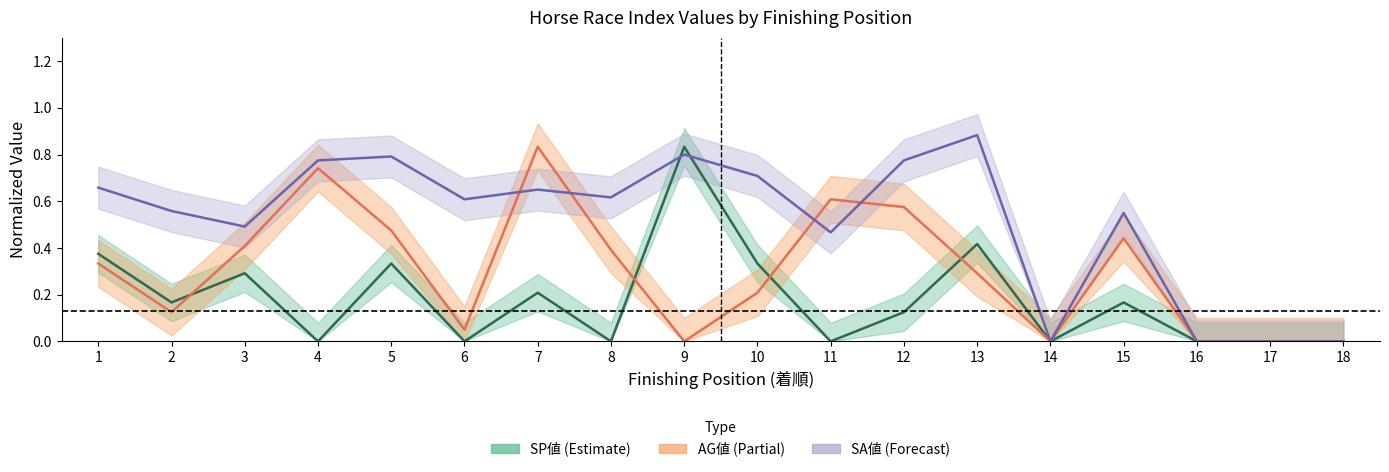

Reading left to right, extract all data points from this chart.

SP値: 0.4	0.2	0.3	0.0	0.3	0.0	0.2	0.0	0.8	0.3	0.0	0.1	0.4	0.0	0.2	0.0	0.0	0.0
AG値: 0.3	0.1	0.4	0.7	0.5	0.1	0.8	0.4	0.0	0.2	0.6	0.6	0.3	0.0	0.4	0.0	0.0	0.0
SA値: 0.7	0.6	0.5	0.8	0.8	0.6	0.7	0.6	0.8	0.7	0.5	0.8	0.9	0.0	0.6	0.0	0.0	0.0